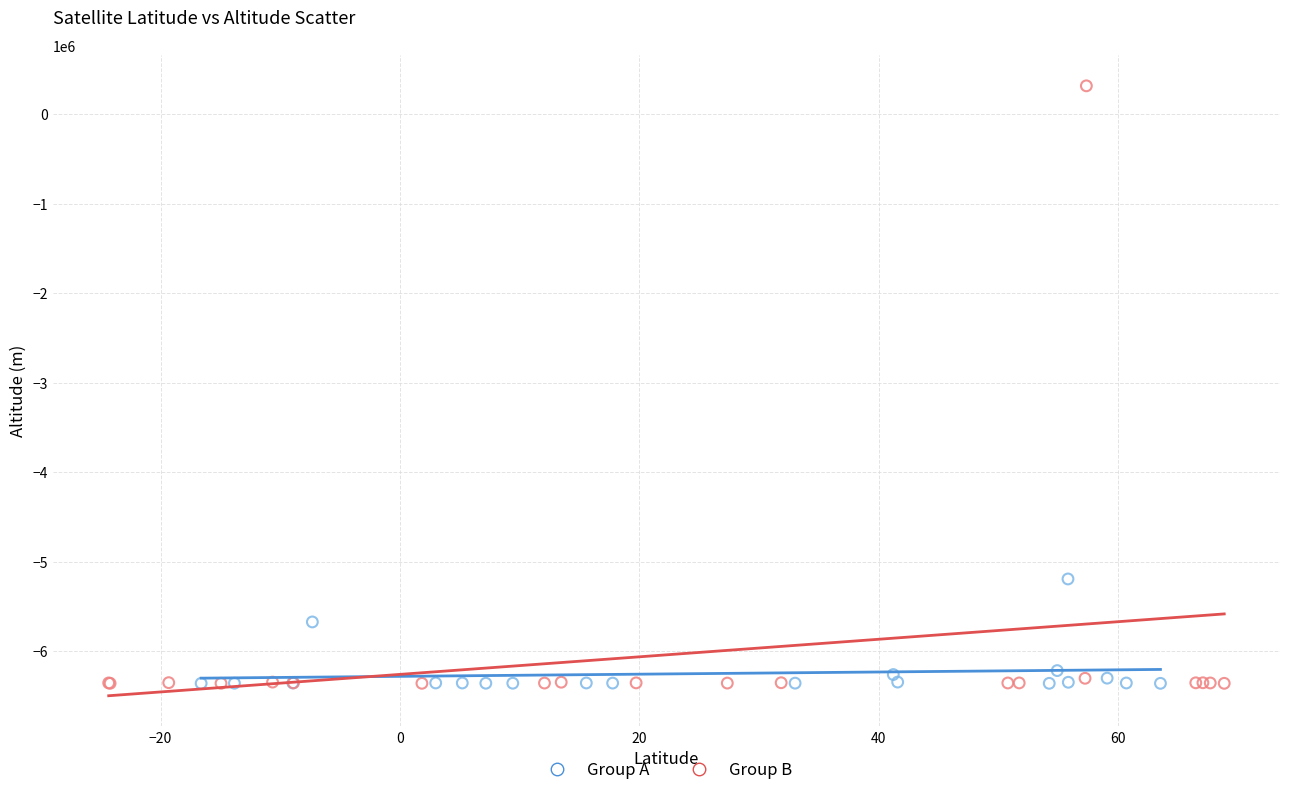

Which series reaches the maximum Y coordinate?

Group B